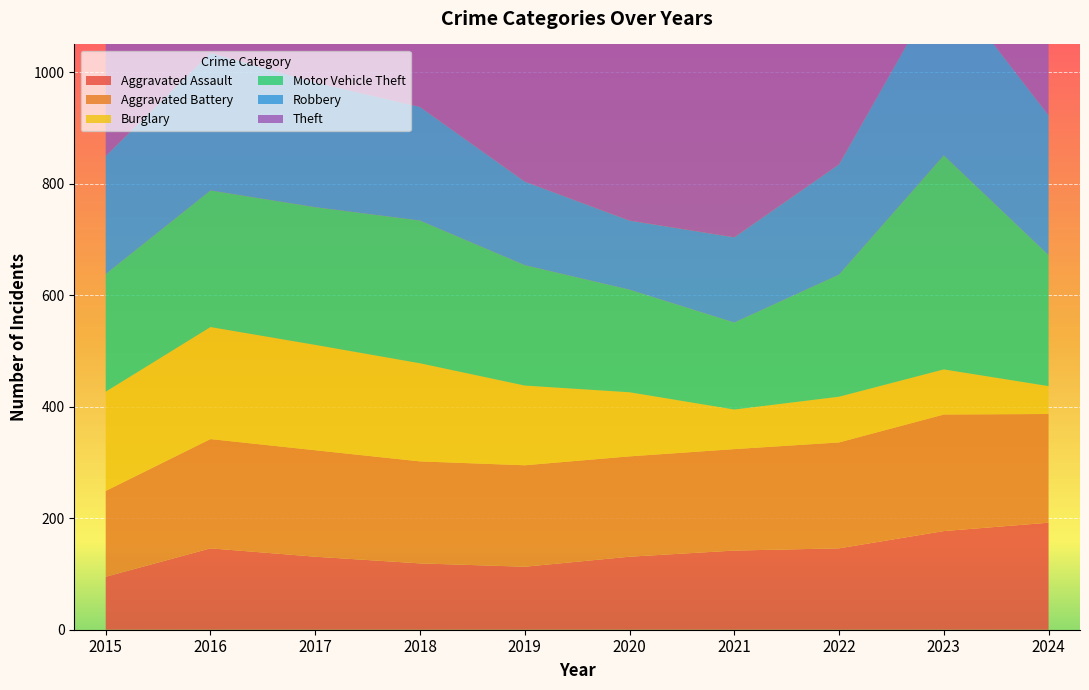

Reading left to right, extract all data points from this chart.

Aggravated Assault: 2015=95	2016=146	2017=131	2018=119	2019=113	2020=131	2021=142	2022=146	2023=177	2024=192
Aggravated Battery: 2015=154	2016=196	2017=191	2018=183	2019=182	2020=180	2021=182	2022=190	2023=209	2024=195
Burglary: 2015=178	2016=201	2017=189	2018=176	2019=143	2020=115	2021=71	2022=82	2023=81	2024=50
Motor Vehicle Theft: 2015=211	2016=245	2017=247	2018=256	2019=216	2020=184	2021=156	2022=219	2023=384	2024=235
Robbery: 2015=212	2016=247	2017=224	2018=204	2019=150	2020=124	2021=153	2022=198	2023=316	2024=251
Theft: 2015=774	2016=858	2017=916	2018=856	2019=841	2020=550	2021=474	2022=592	2023=690	2024=851